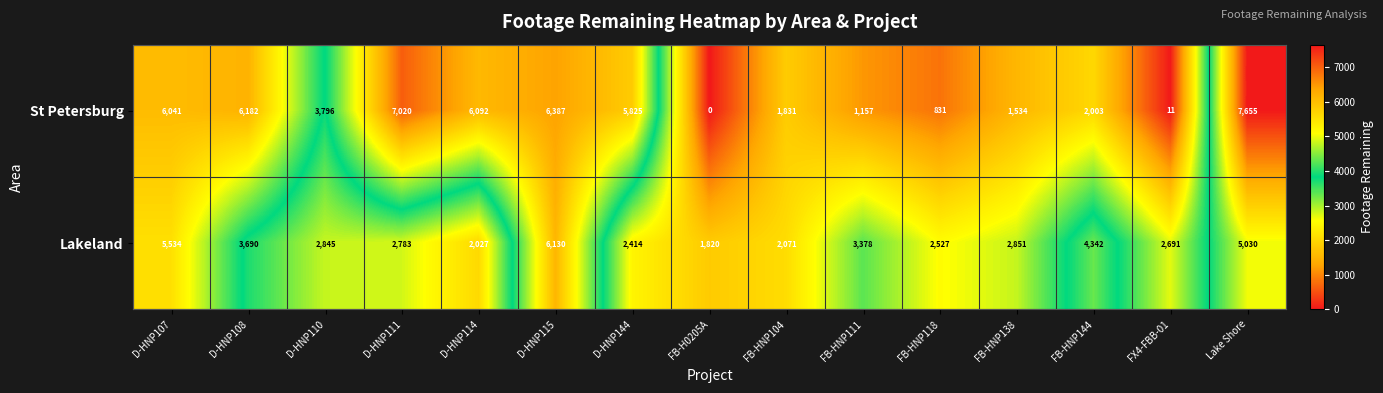

At which category is the sum across all series the highest?

Lake Shore